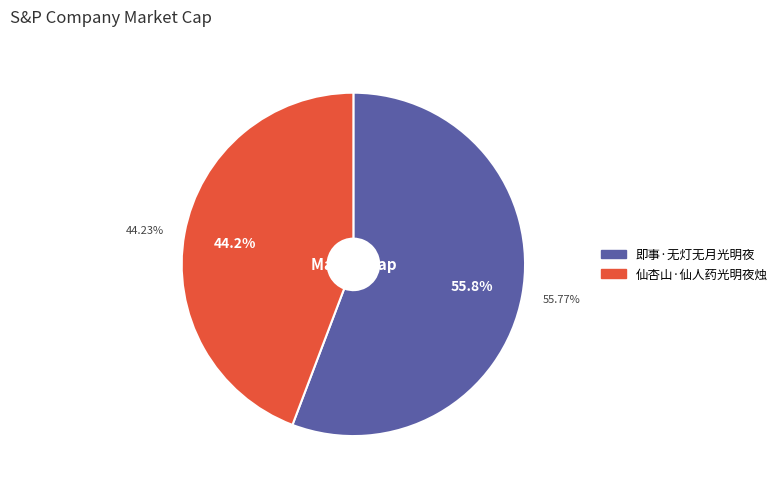

What is the change in value from 即事·无灯无月光明夜 to 仙杏山·仙人药光明夜烛?

-61272